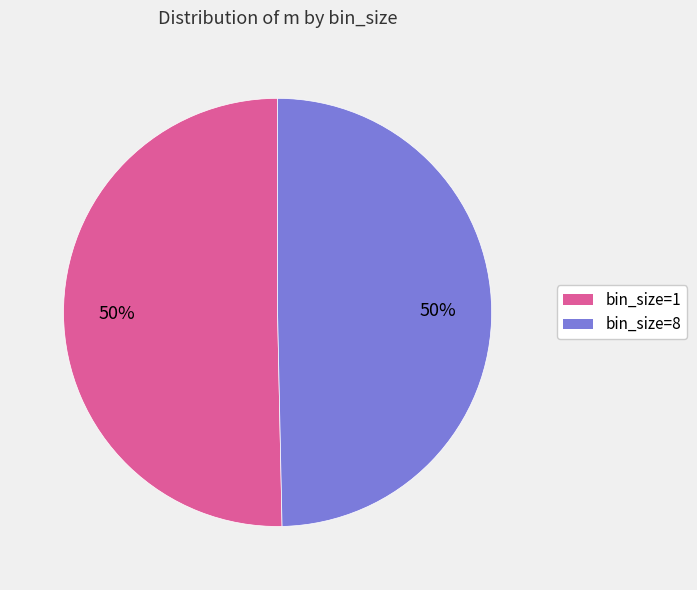

To the nearest percent, what is the combined percentage of bin_size=1 and bin_size=8?

100%